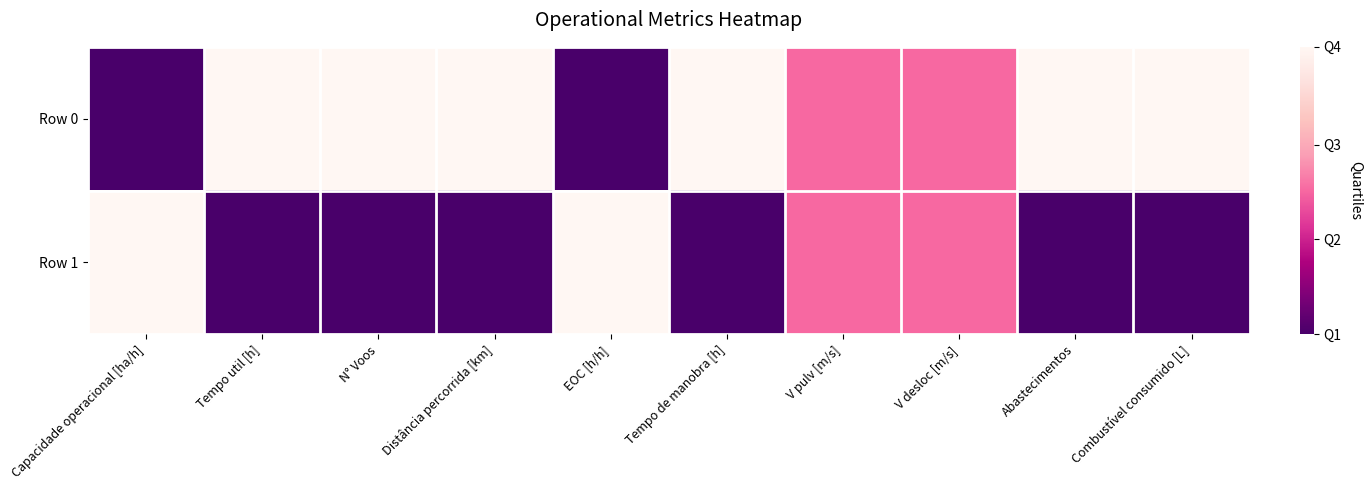

What is the spread (max minus min) of values at Capacidade operacional [ha/h]?

1.0